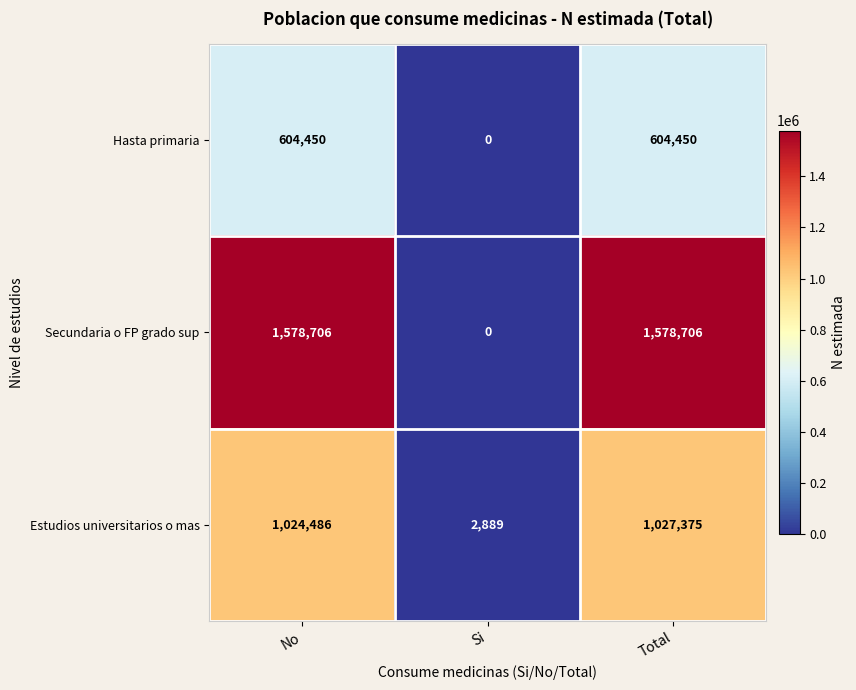

At how many categories does at least one series exceed 409868?

2